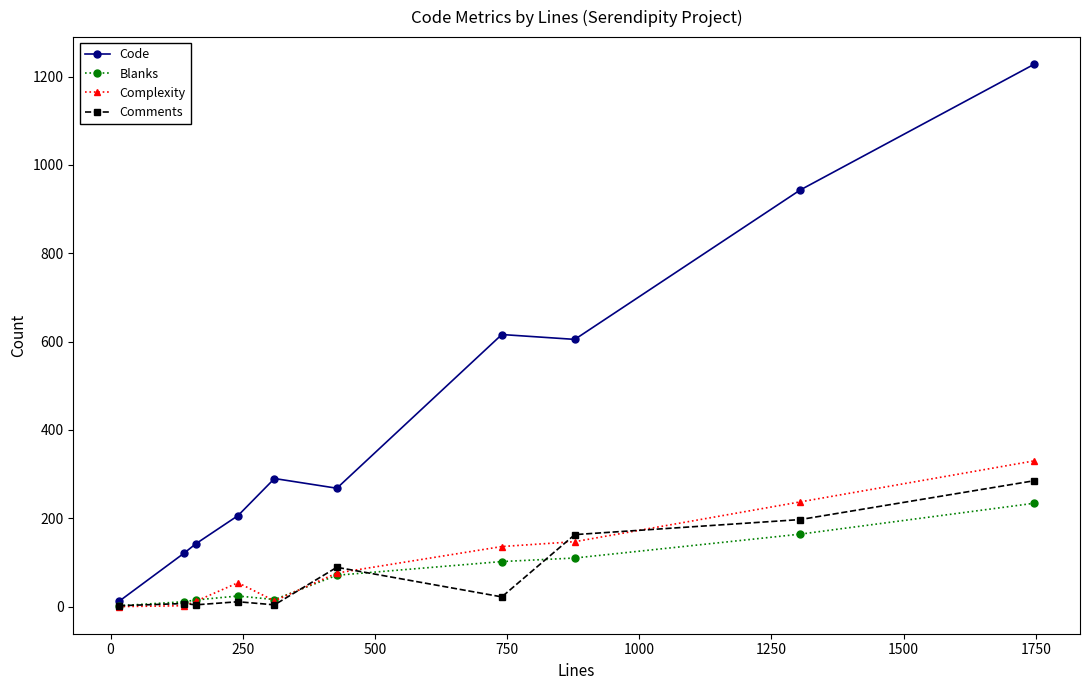

Which series has the widest spread of values?

Code